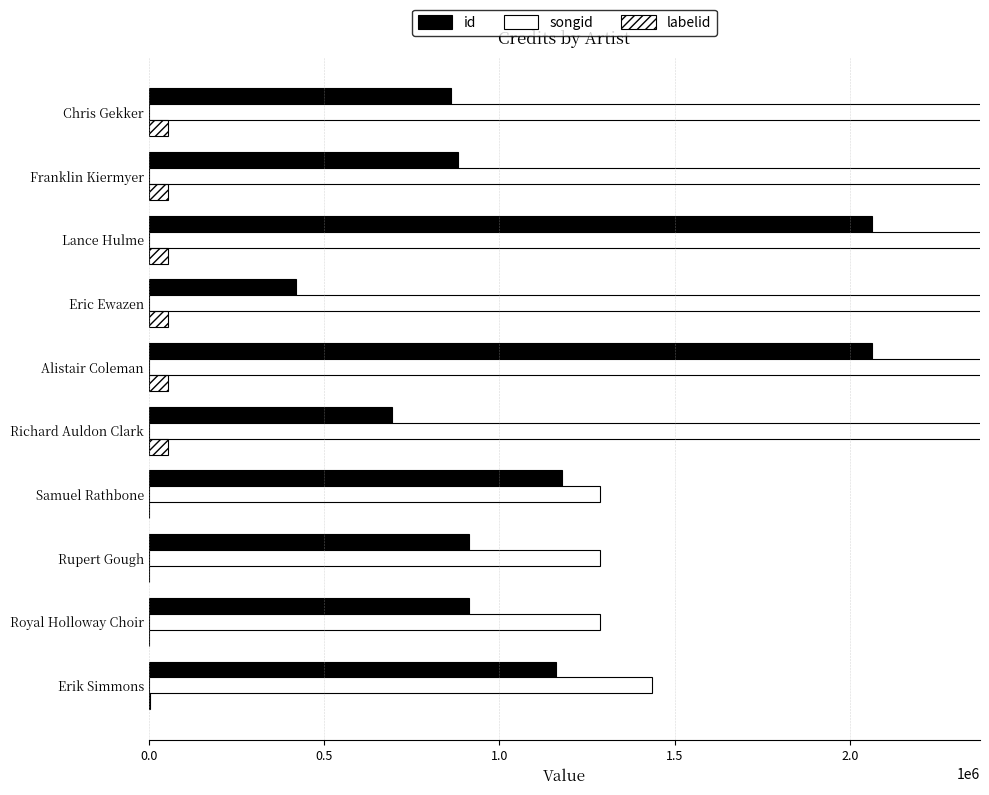

What is the sum of all labelid values?

336567